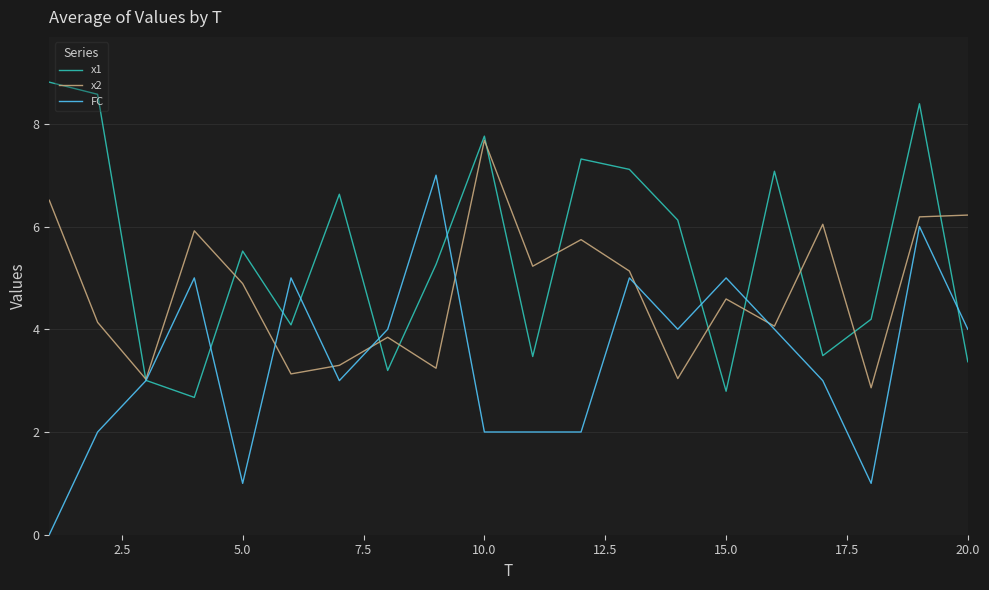

Rank the series by their maximum value, from lowest to highest.

FC, x2, x1